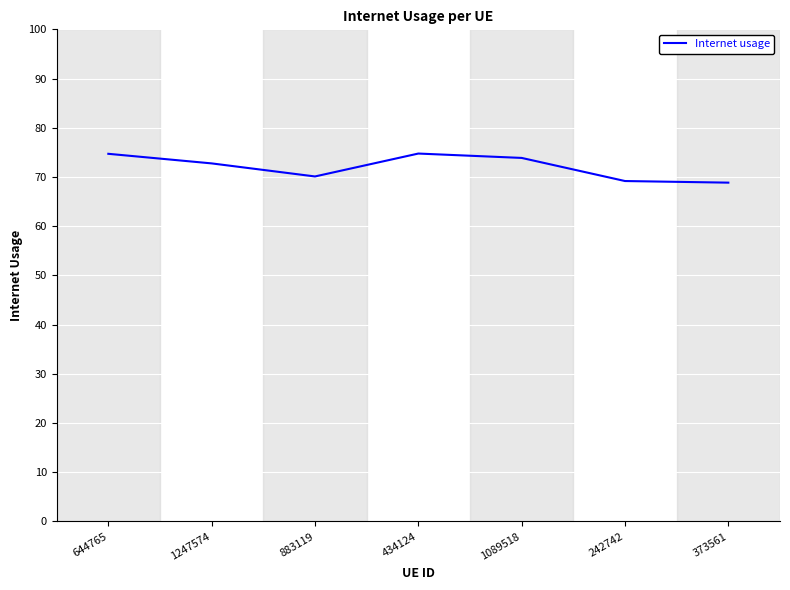

Reading right to left, extract all data points from this chart.

0.7	0.7	0.7	0.7	0.7	0.7	0.7